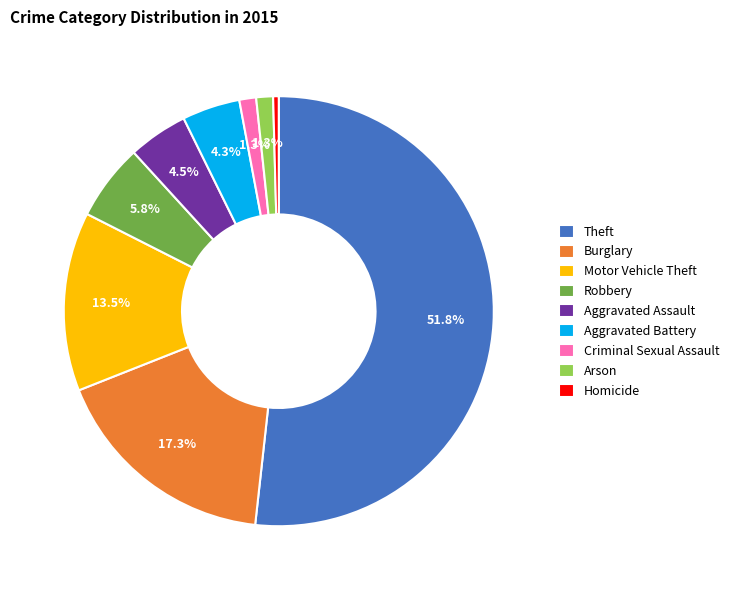

Approximately how many times larger is the value at Aggravated Assault compared to Robbery?

0.8